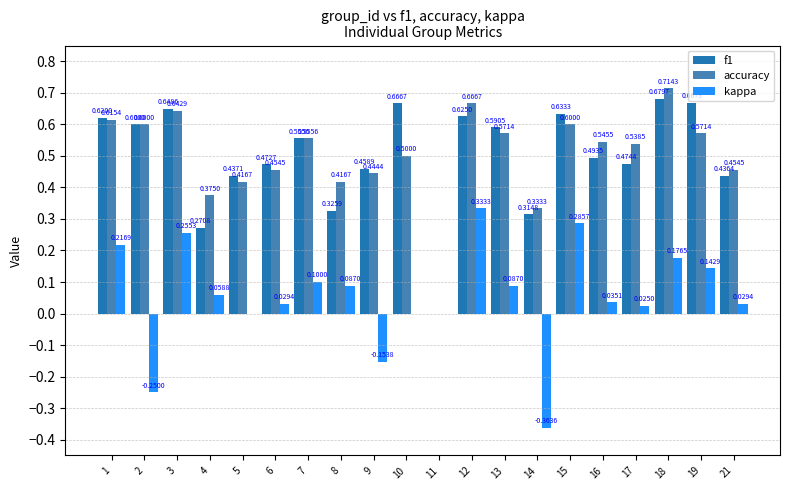

What is the sum of all f1 values?

10.0